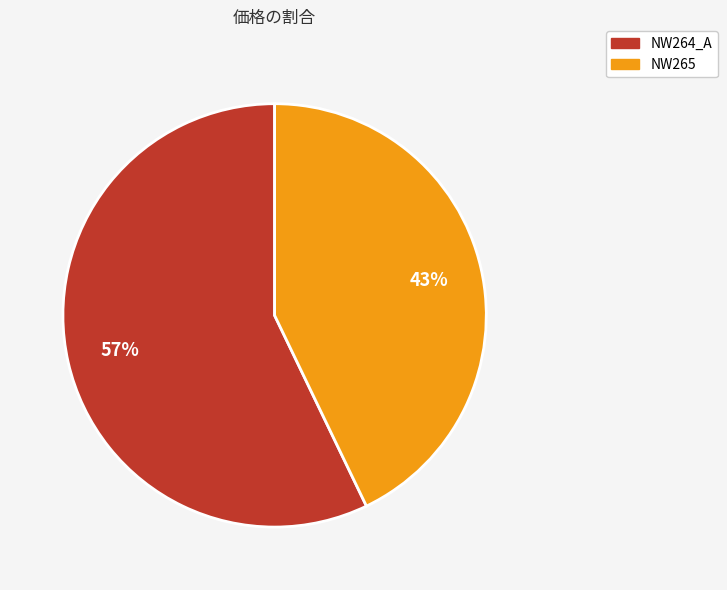

To the nearest percent, what is the difference between the NW265 and NW264_A slice percentages?

14%